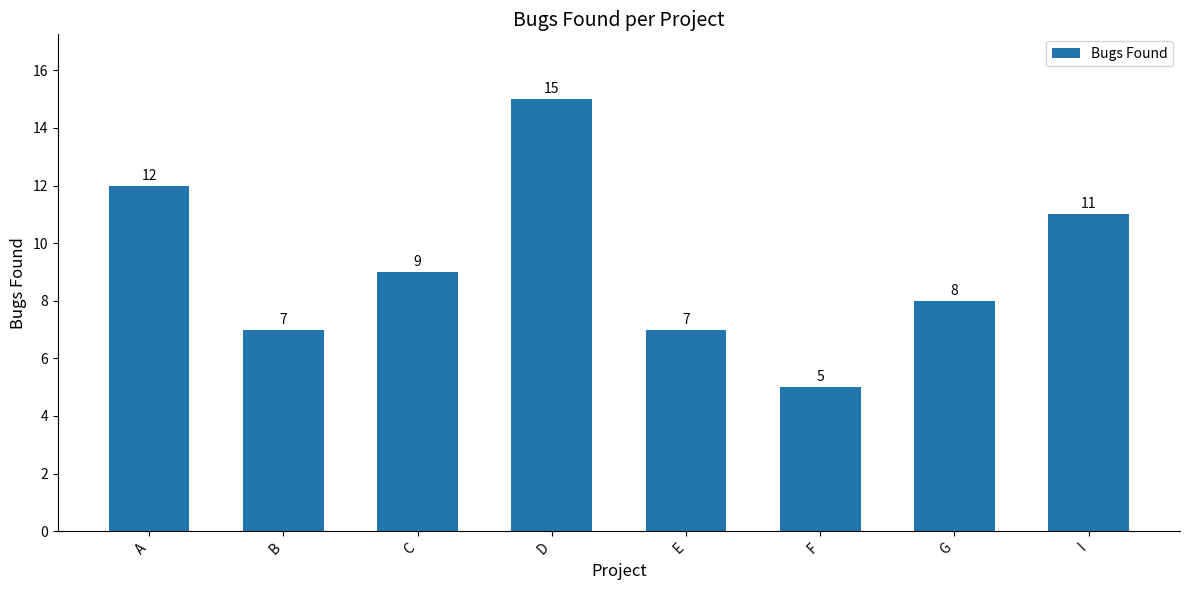

What is the maximum value shown in the chart?

15